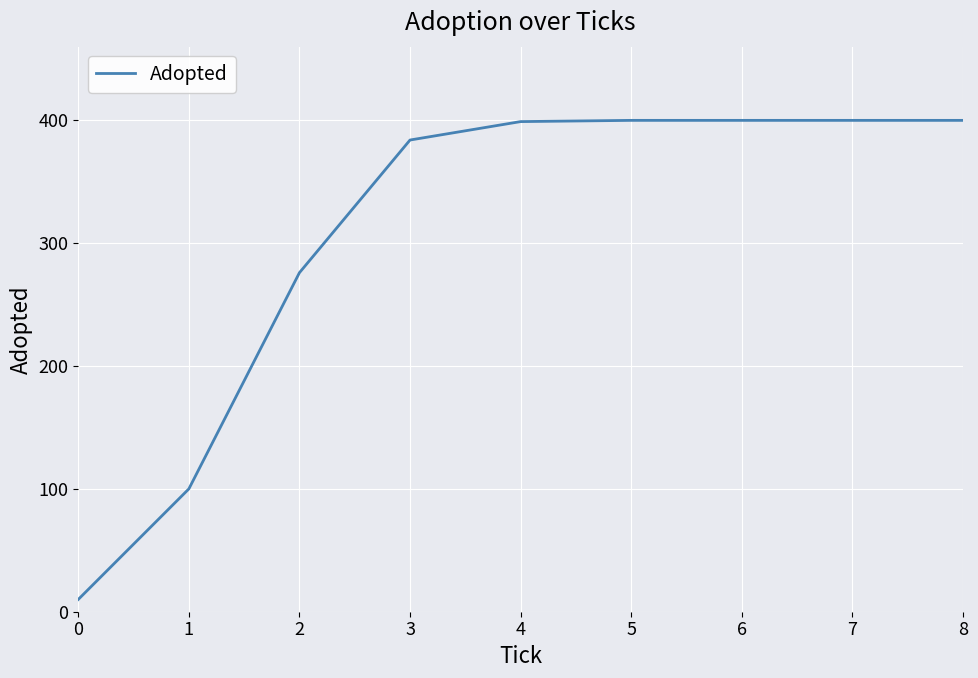

How many lines are shown in the chart?

1